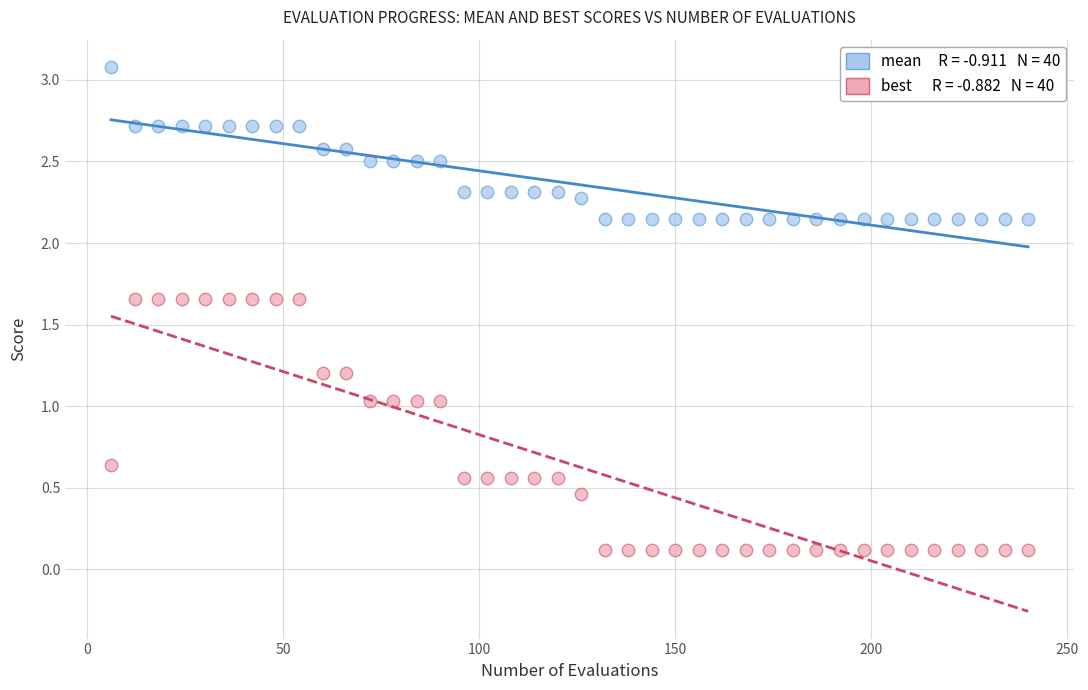

Across all data points, what is the range of Y values (max minus min)?

3.0